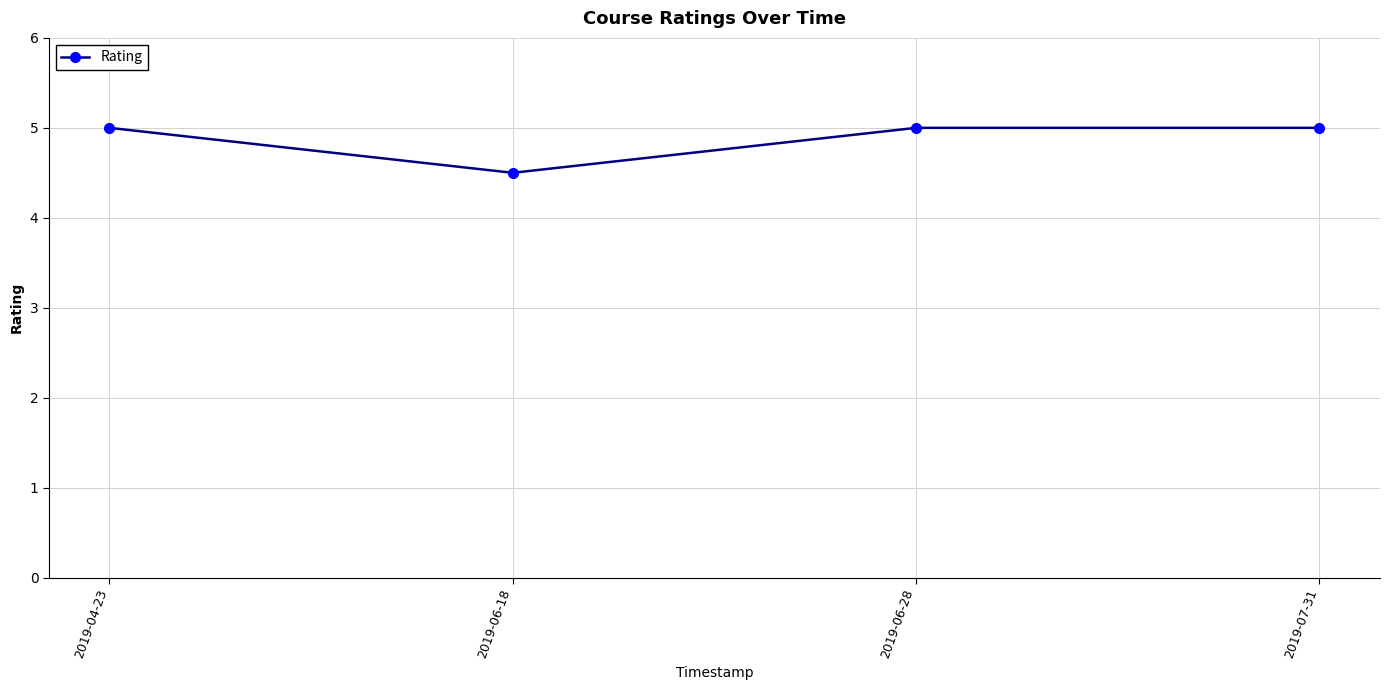

Count the values in the range 5 to 6.

3